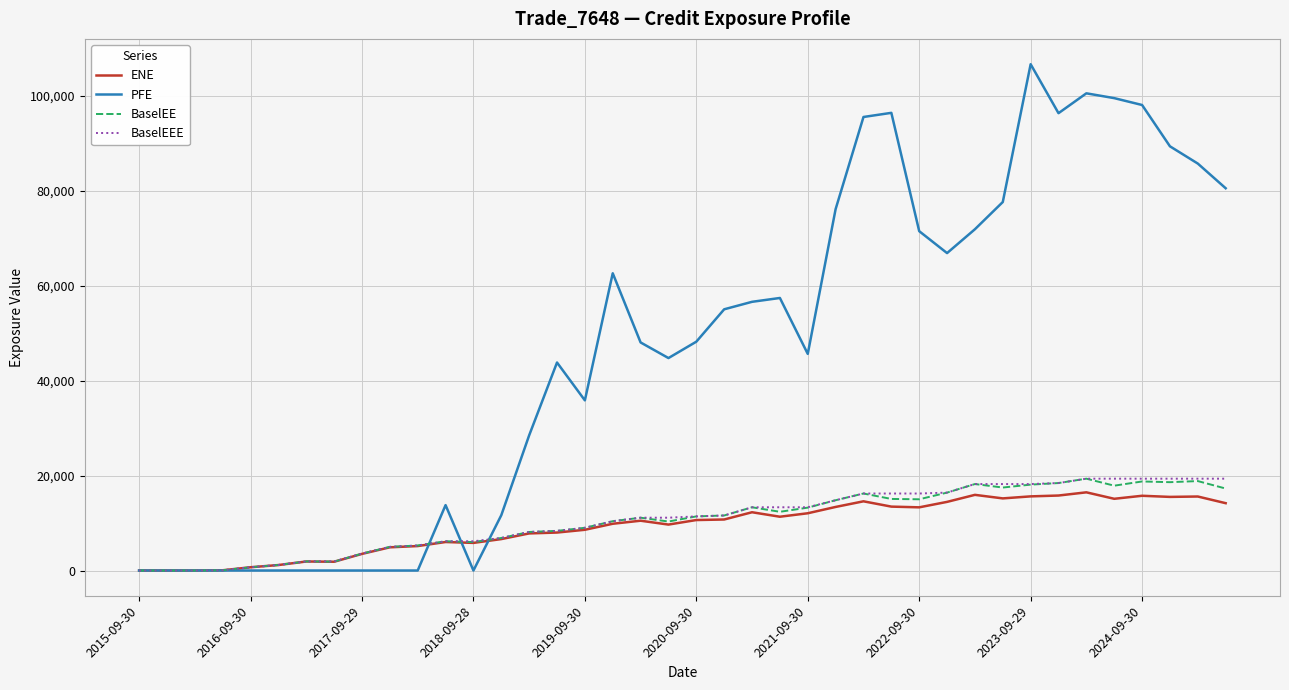

Which series has the largest total across all categories?

PFE